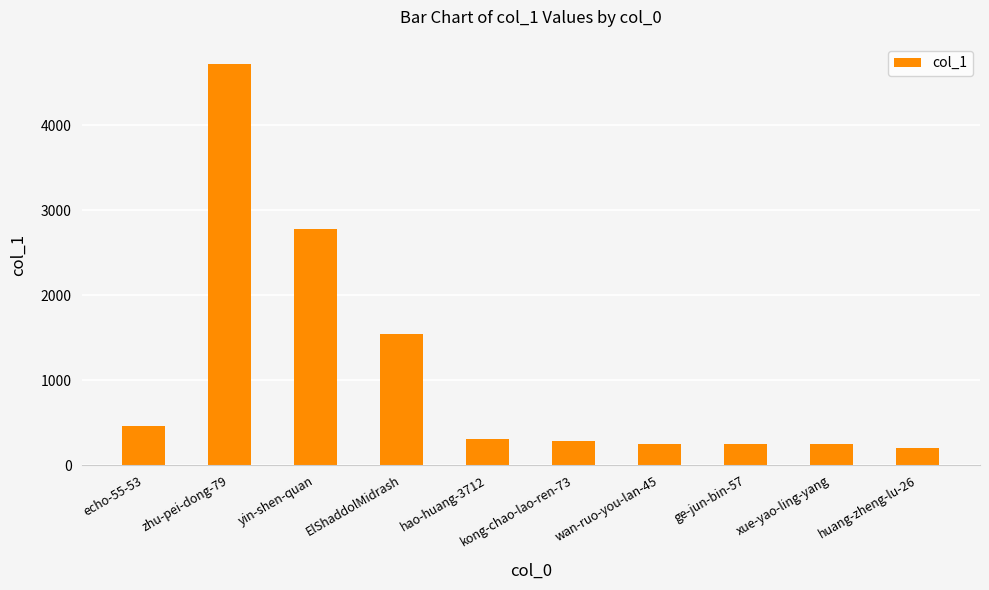

True or false: the data shows 747 at echo-55-53.

False